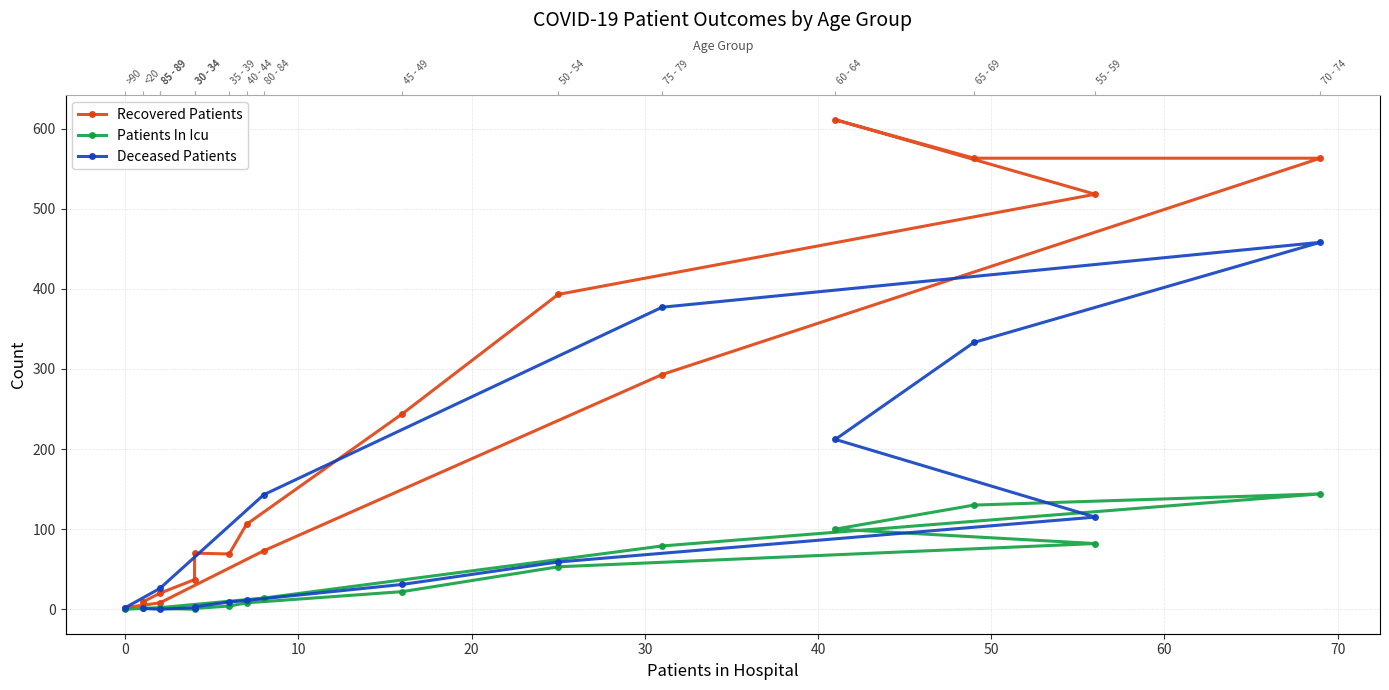

True or false: Recovered Patients and Patients In Icu cross at least once.

False